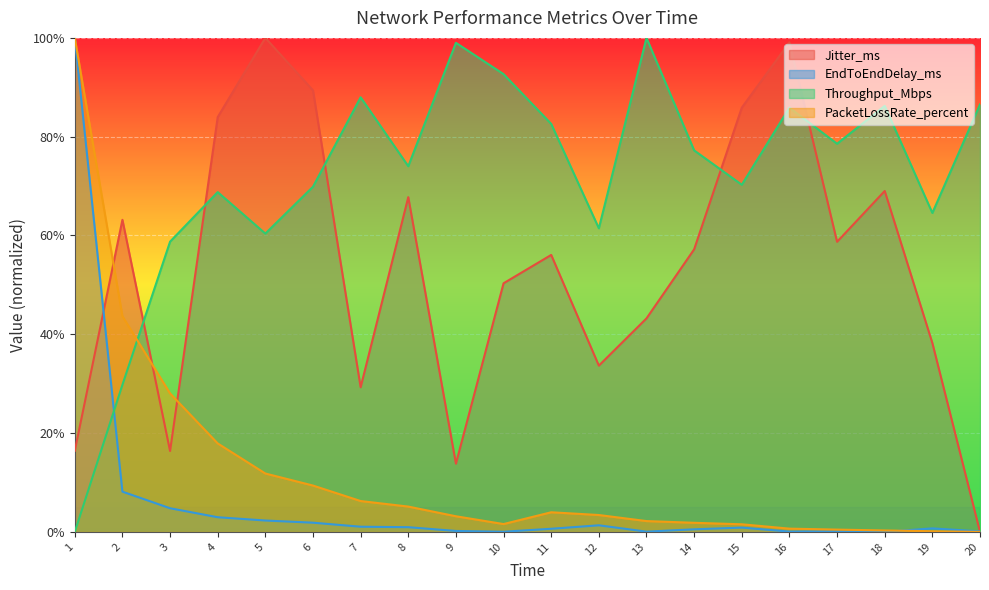

At how many categories does at least one series exceed 0?

20